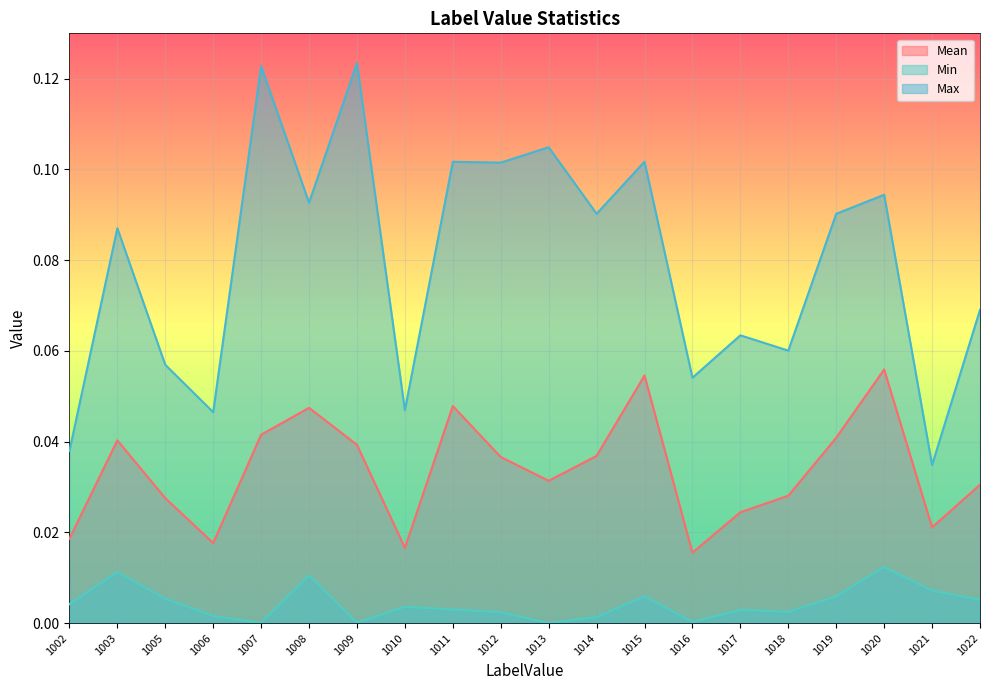

The value of Max at 1020 is 0.1. True or false?

True